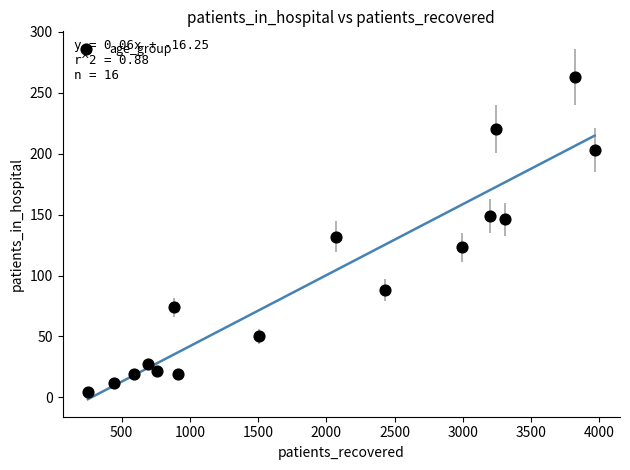

What is the range of Y values (max minus min)?

259